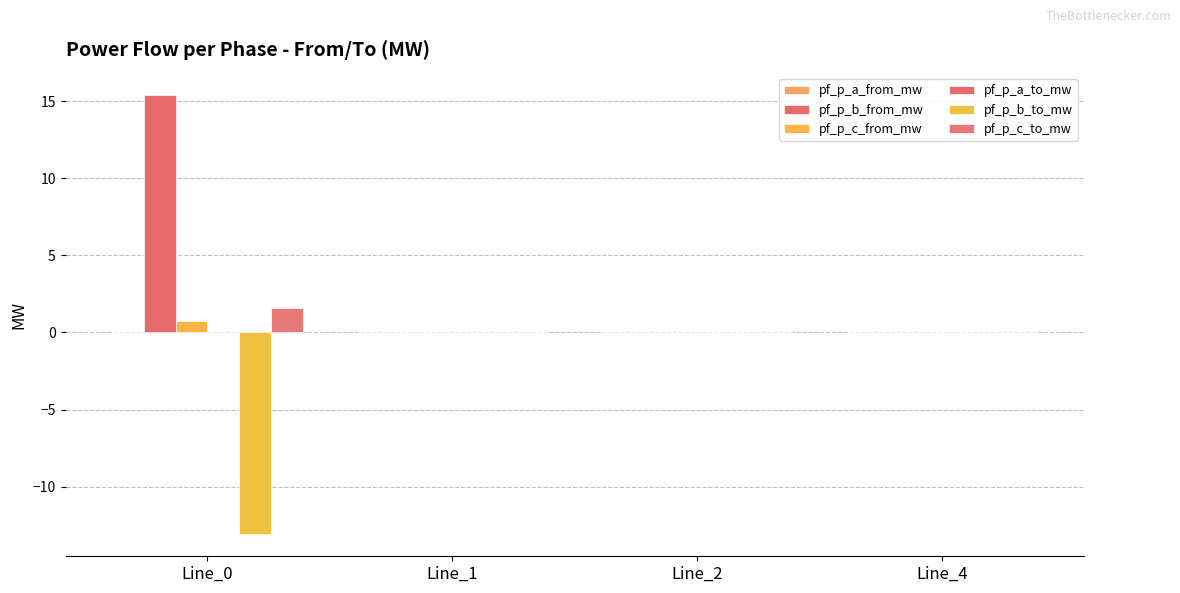

Between Line_2 and Line_4, which is larger?

Line_2